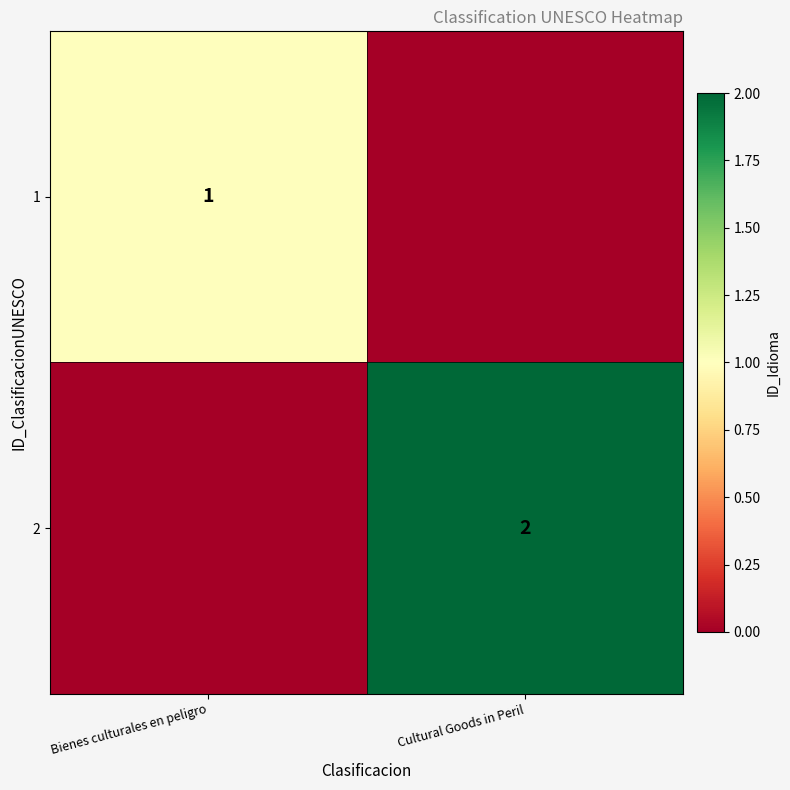

The value of 1 at Bienes culturales en peligro is 2. True or false?

False